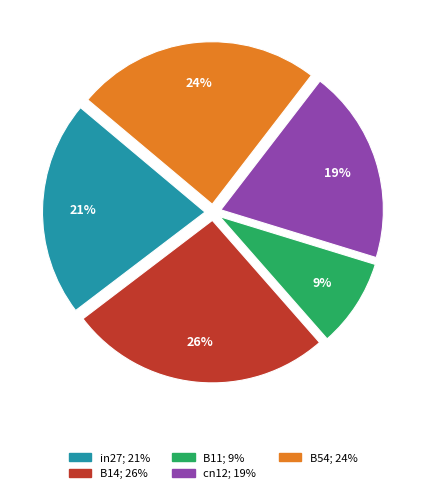

Which has a higher value, in27 or B14?

B14